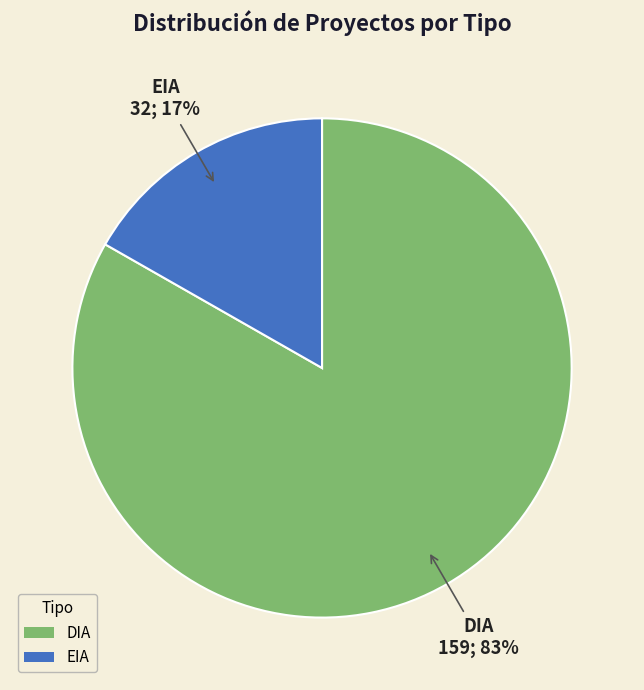

Is the sum of EIA and DIA greater than half?

Yes